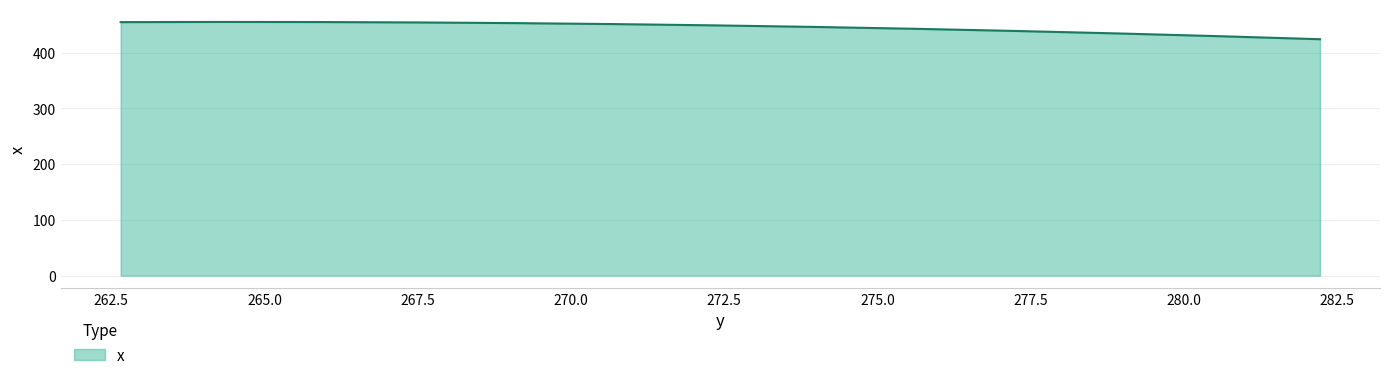

What is the greatest value displayed?

455.2